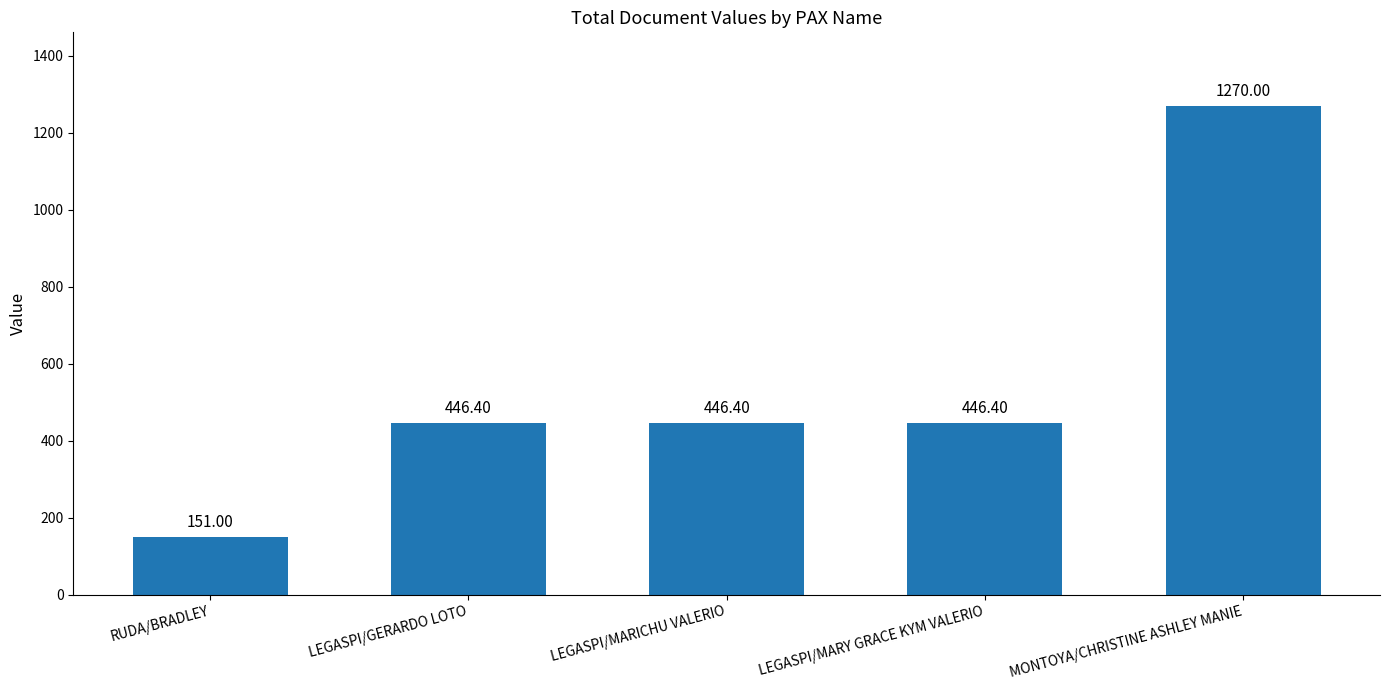

Approximately how many times larger is the value at RUDA/BRADLEY compared to LEGASPI/MARY GRACE KYM VALERIO?

0.3